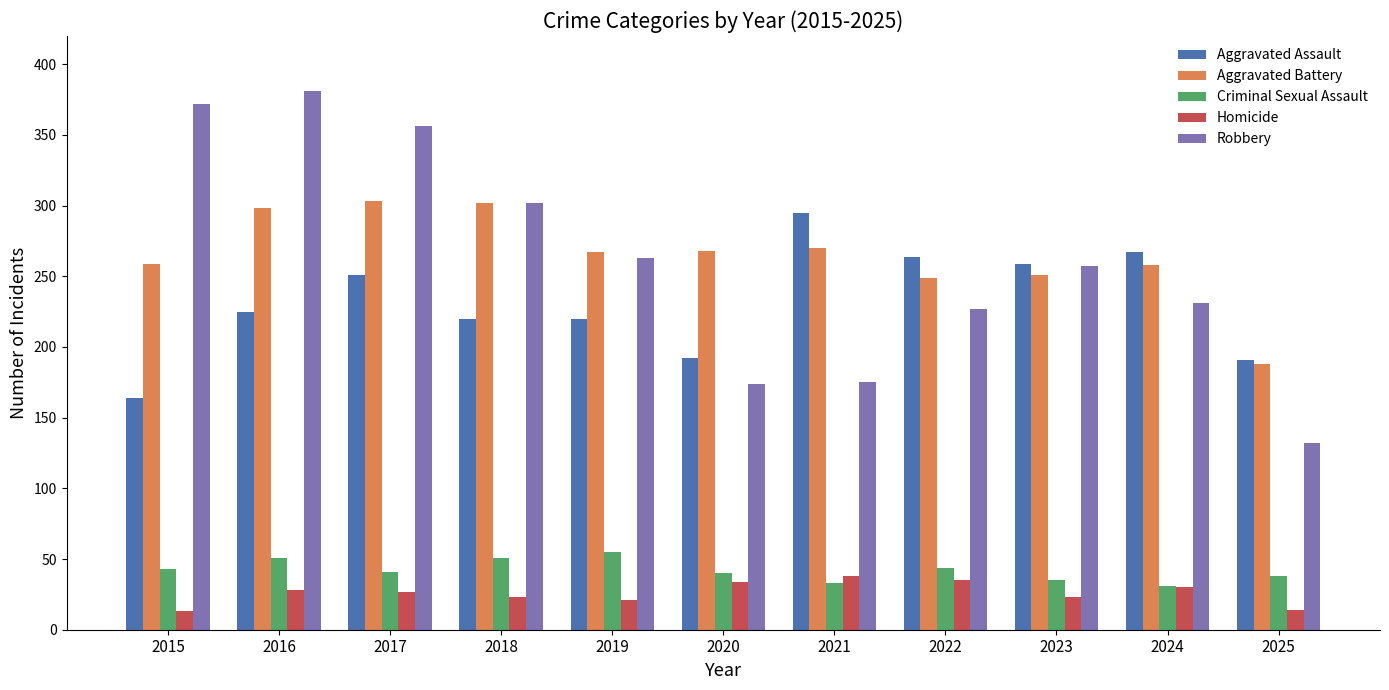

How many categories are shown in the chart?

11